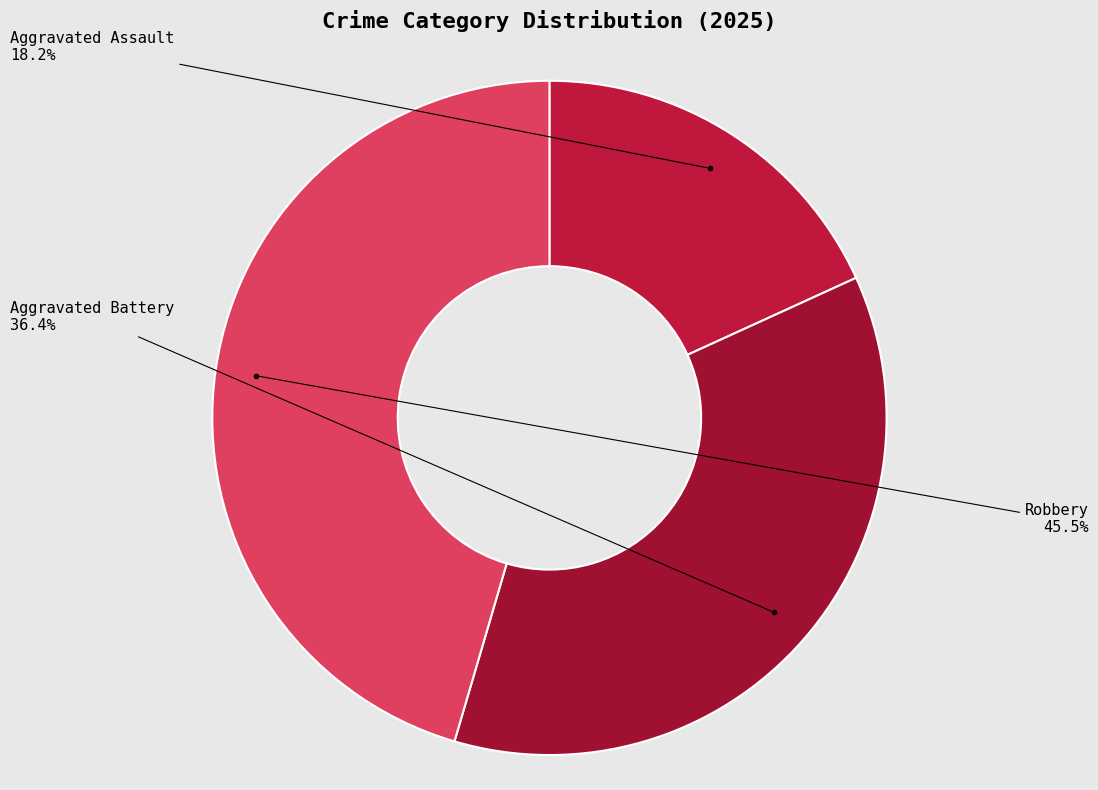

What is the ratio of the value at Aggravated Assault to the value at Robbery?

0.4